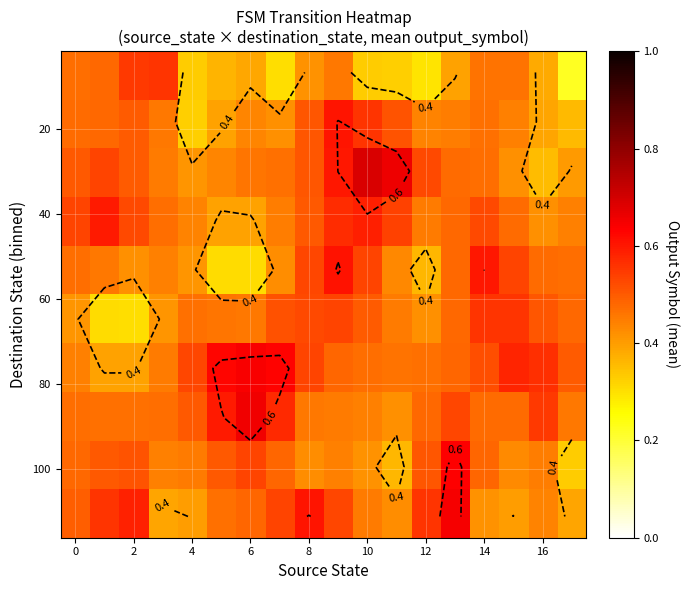

How many data points does each series have?

18